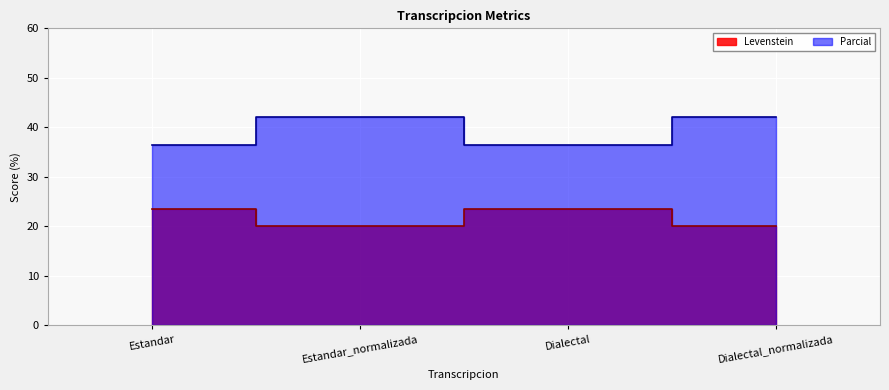

What is the label of the 4th point from the right?

Estandar